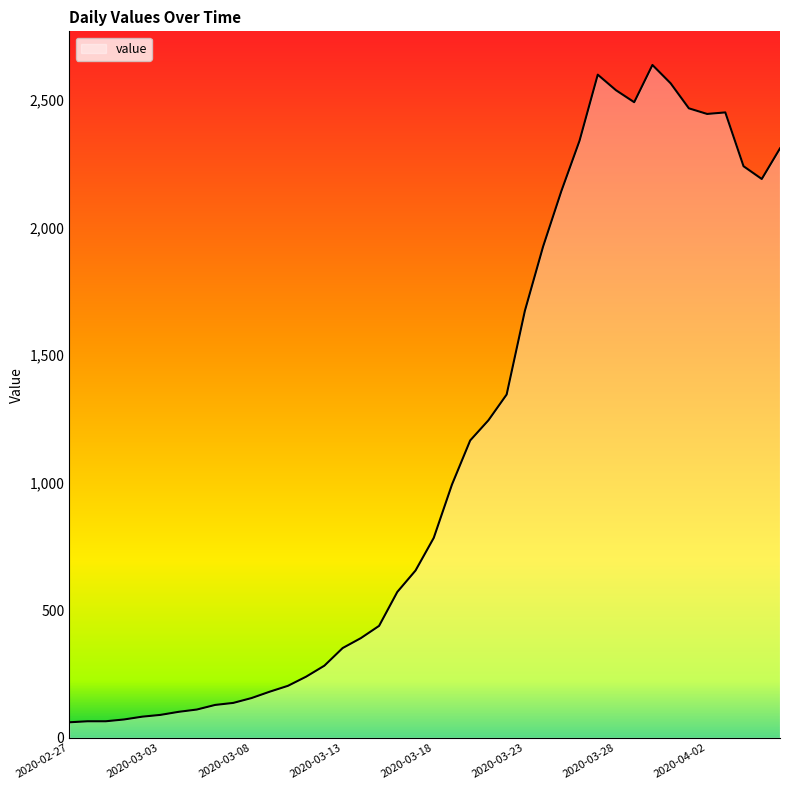

What is the minimum value shown in the chart?

61